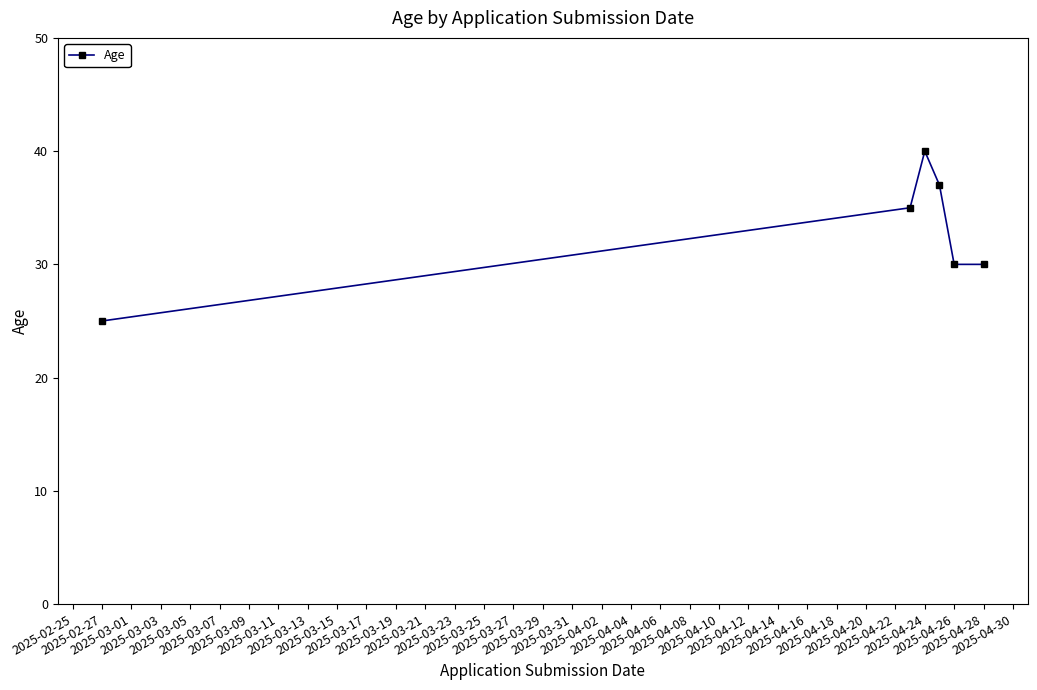

What is the sum of all values?

197